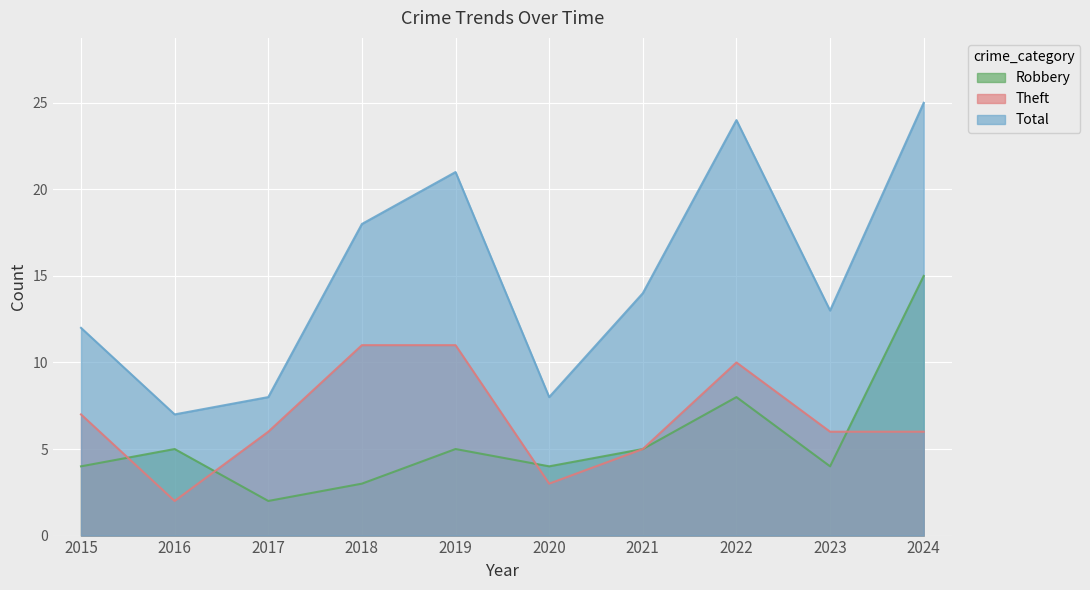

Between 2023 and 2019, which is larger?

2019